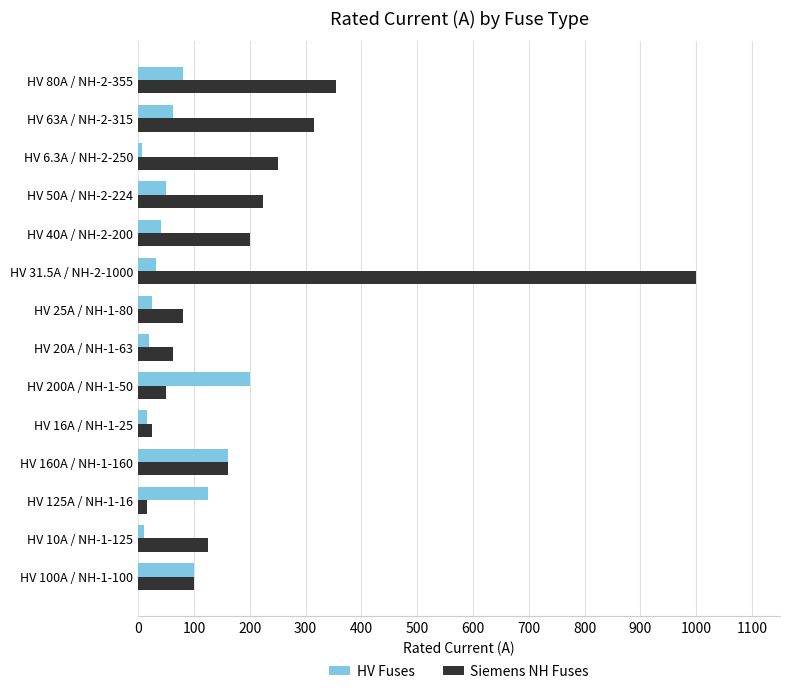

Between HV 6.3A / NH-2-250 and HV 63A / NH-2-315, which series saw the biggest shift?

Siemens NH Fuses